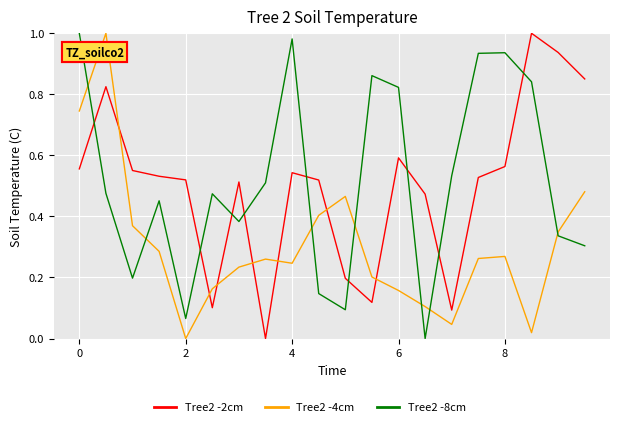

True or false: Tree2 -2cm and Tree2 -8cm cross at least once.

True